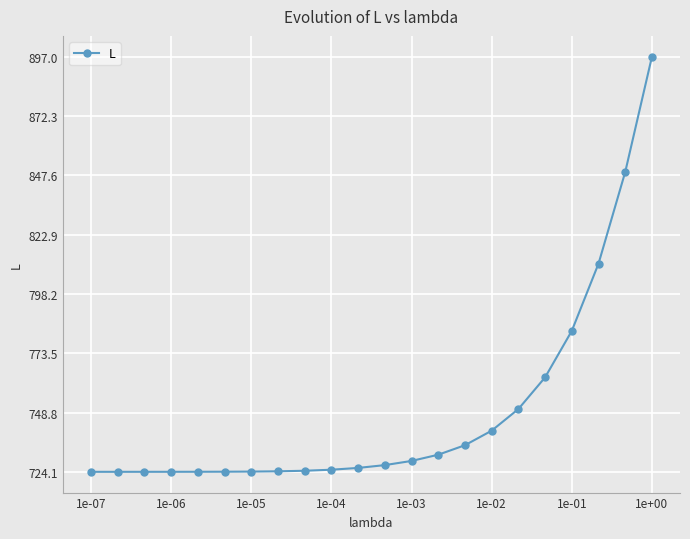

What is the maximum value shown in the chart?

897.0